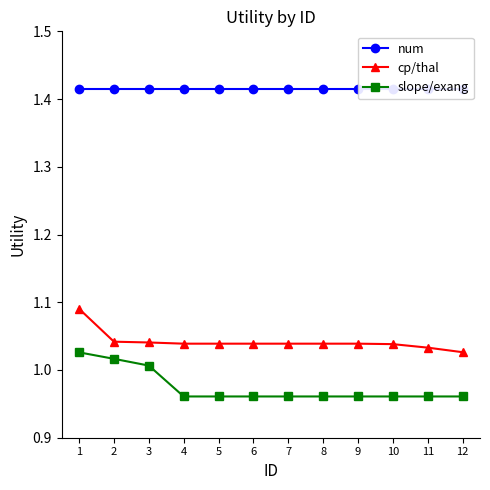

True or false: cp/thal and num cross at least once.

False